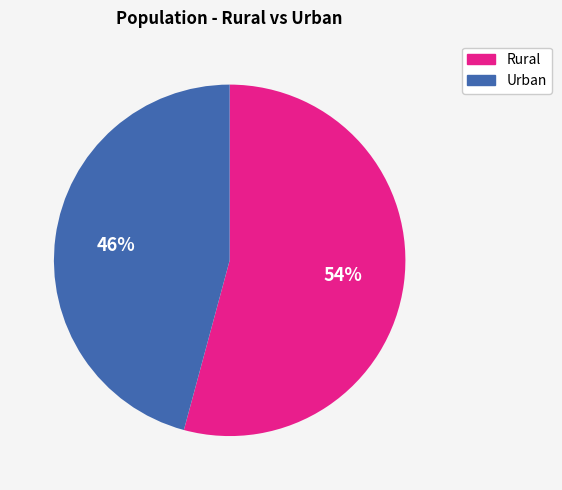

What is the smallest slice in the pie chart?

Urban